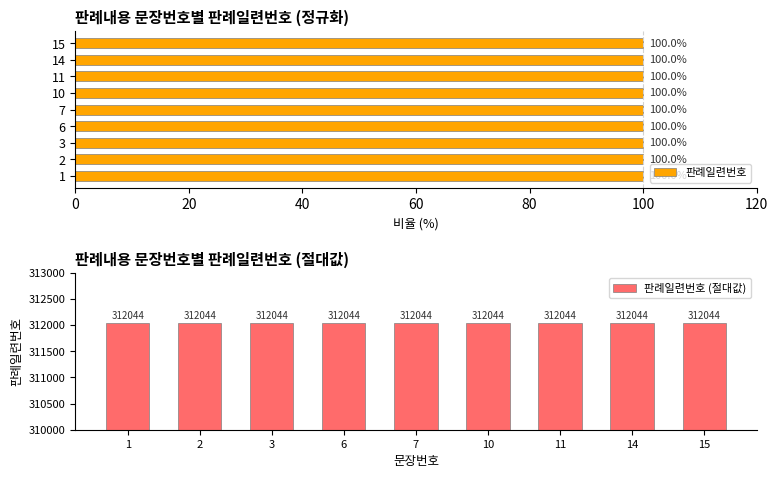

How many data points does each series have?

9